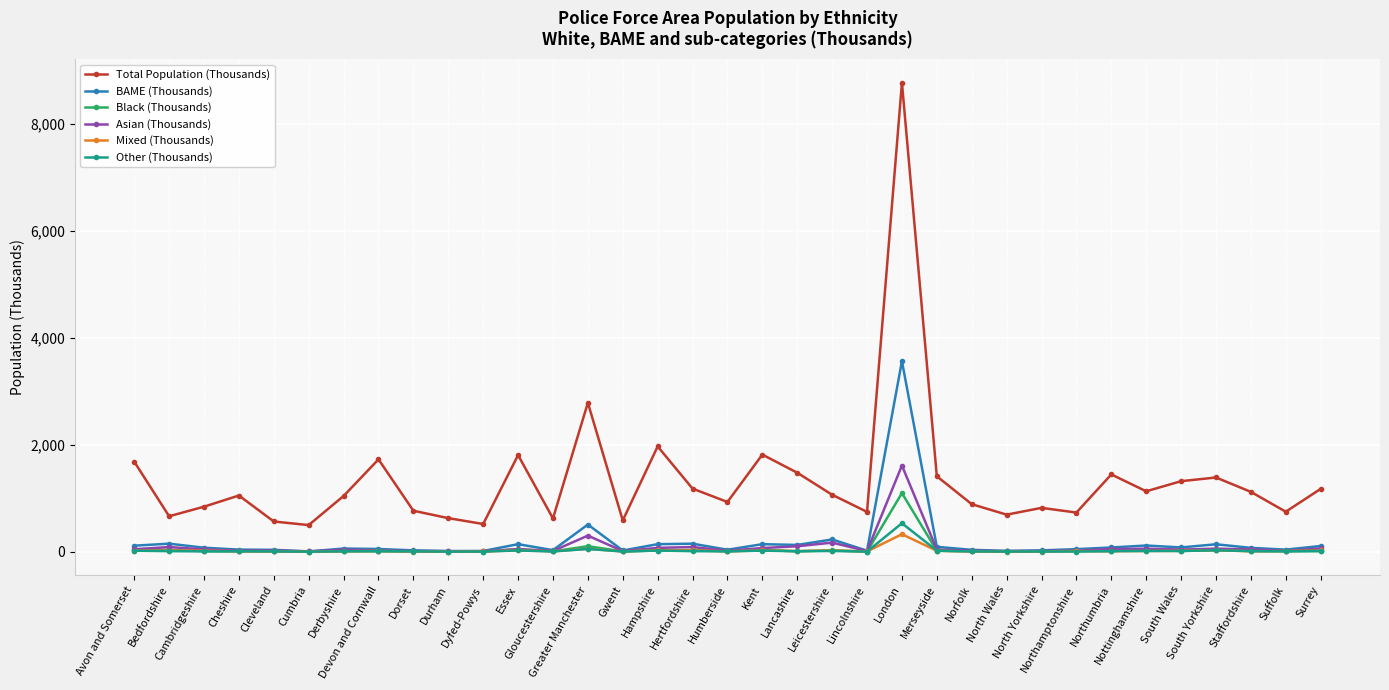

At which category is the sum across all series the highest?

London